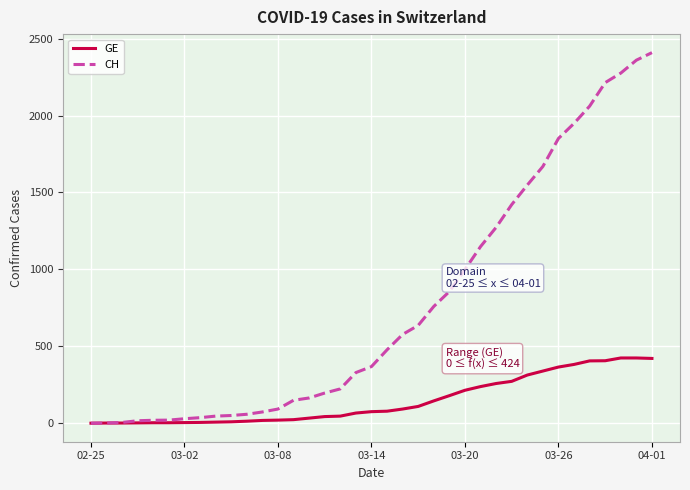

Which series has the widest spread of values?

CH